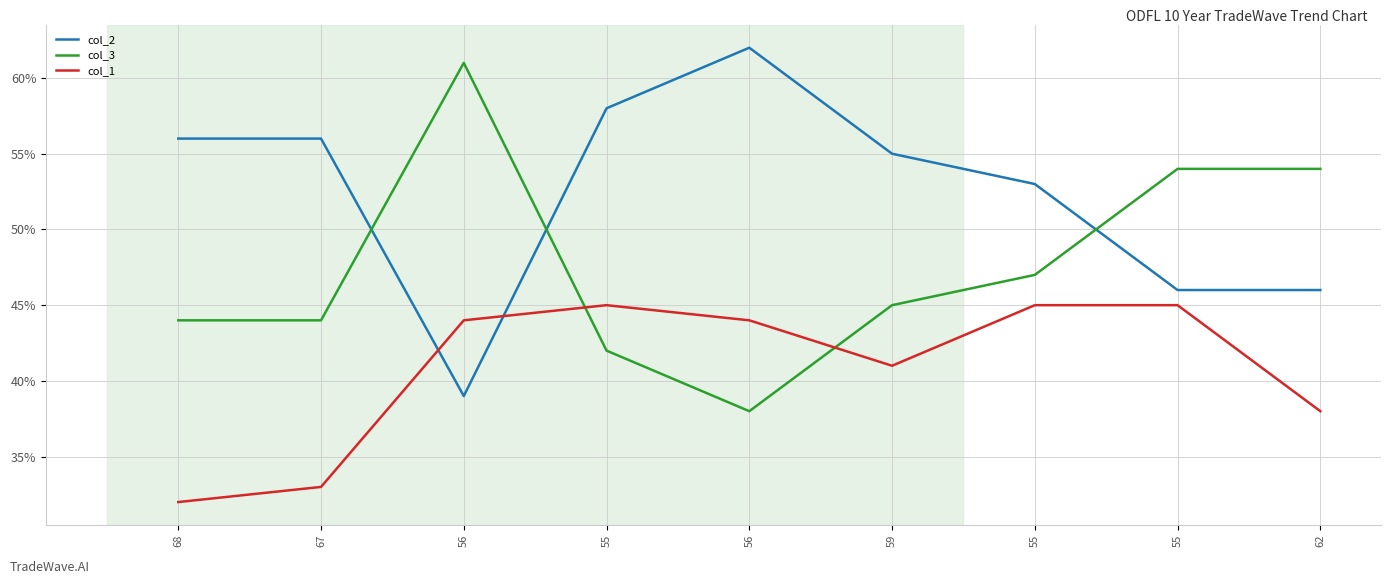

At which category is the sum across all series the highest?

55